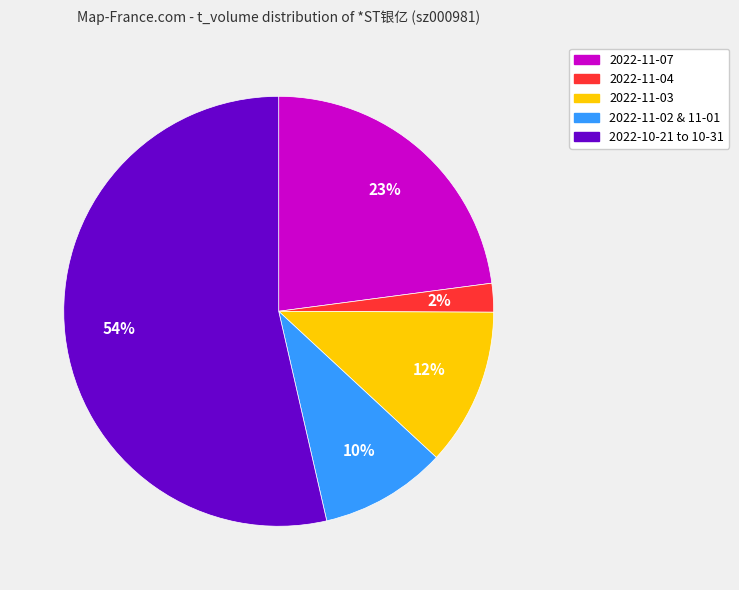

To the nearest percent, what is the difference between the 2022-10-21 to 10-31 and 2022-11-04 slice percentages?

51%